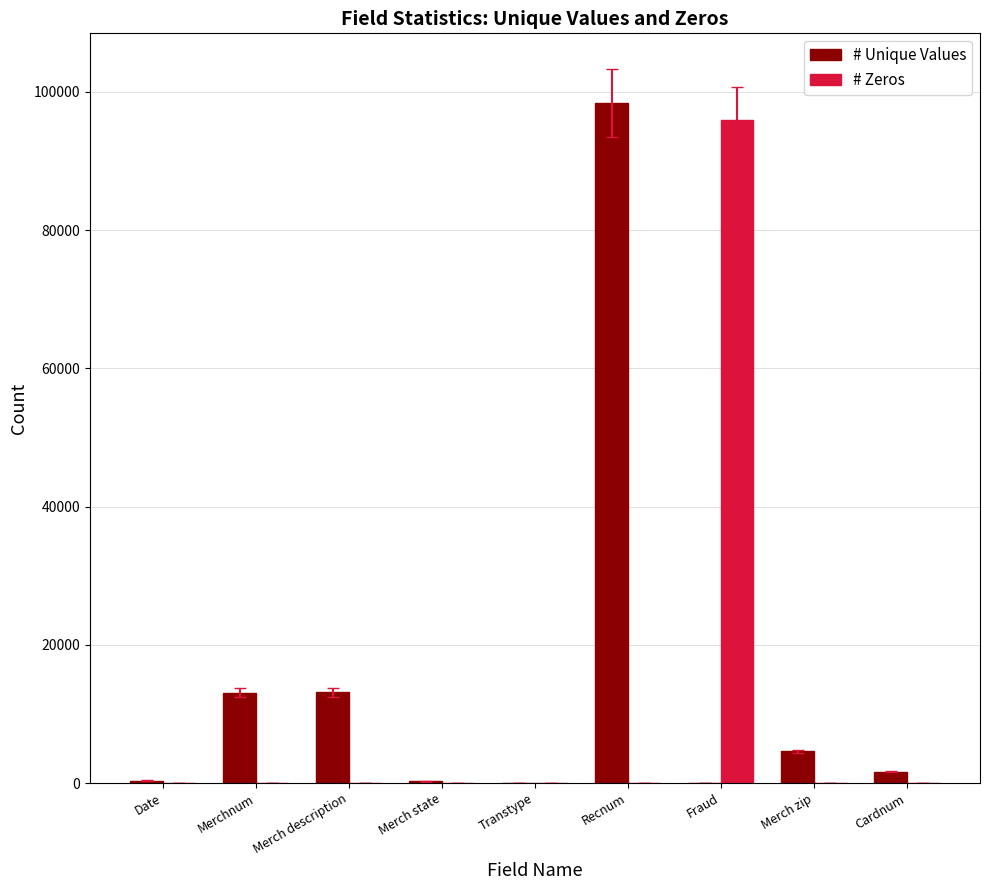

How many groups of bars are there?

9